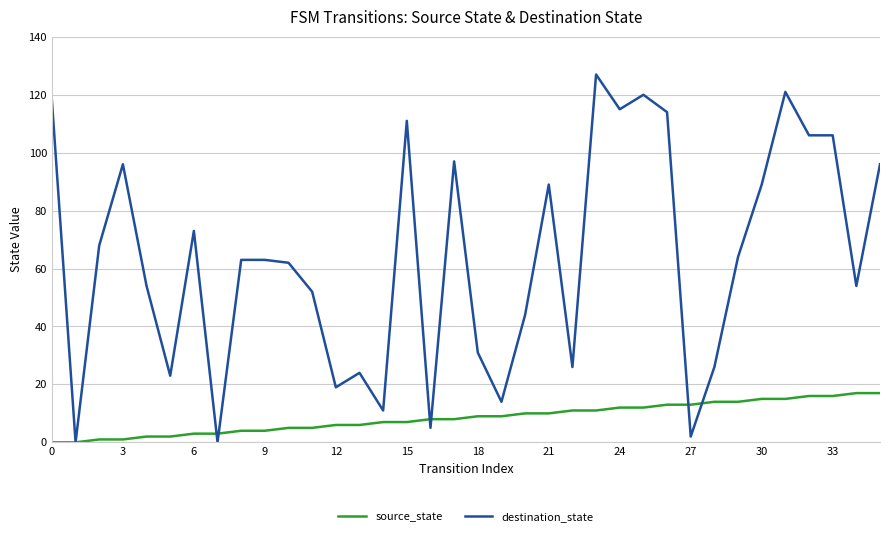

What is the maximum value for destination_state?

127